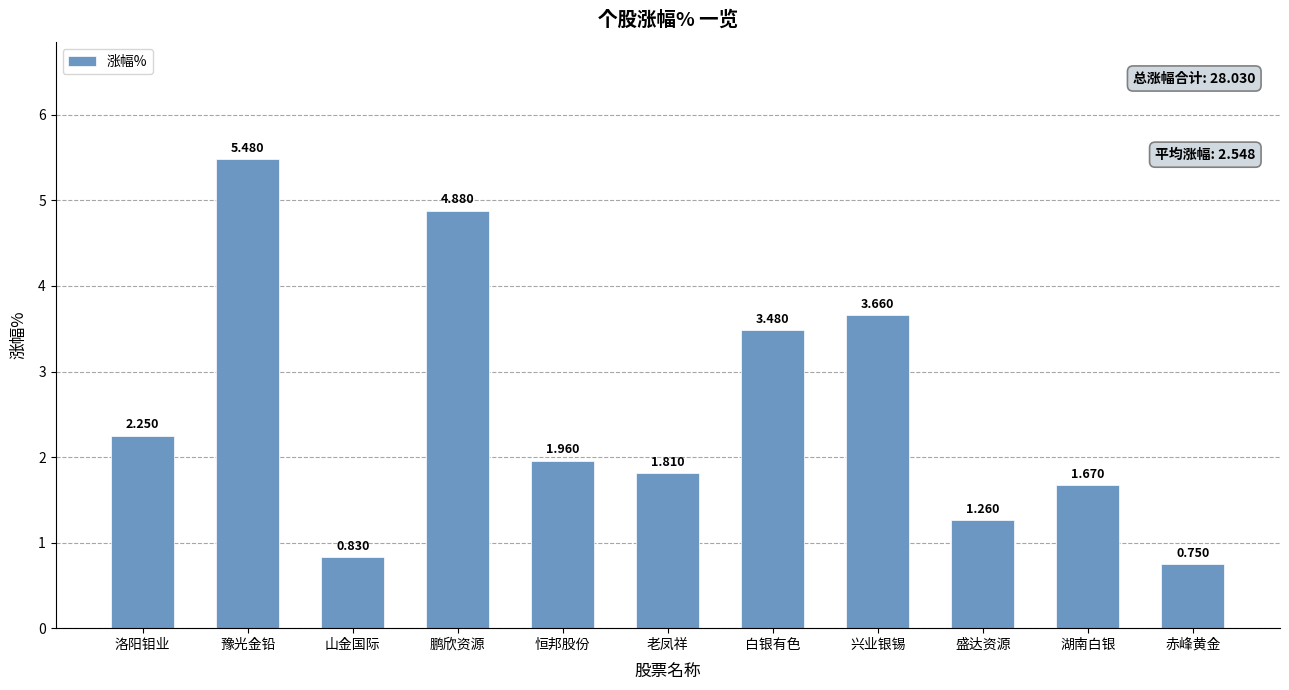

What is the label of the 7th bar from the right?

恒邦股份